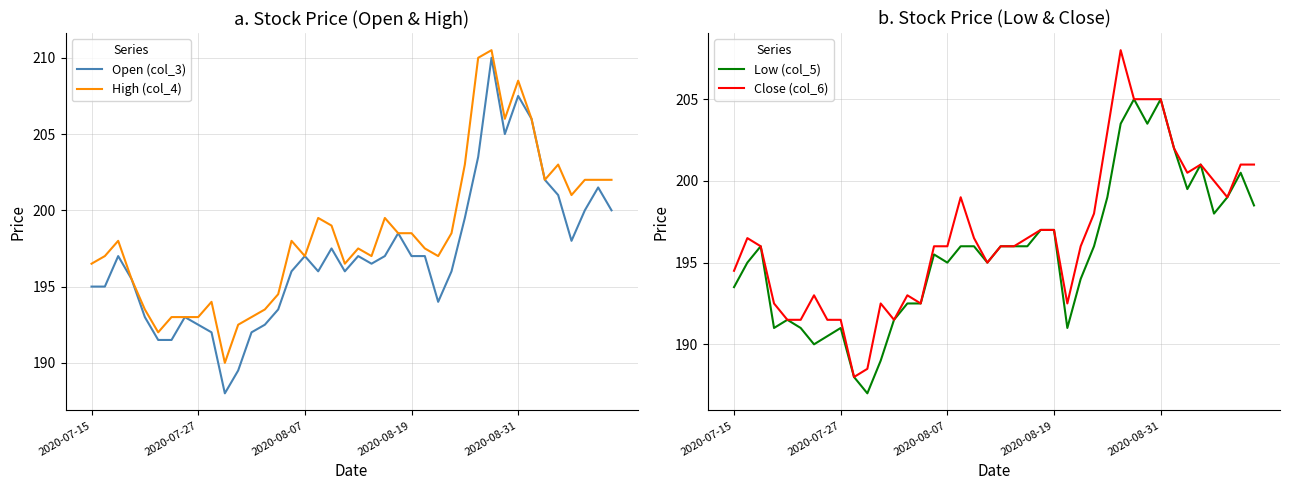

What is the minimum value for Low (col_5)?

187.0